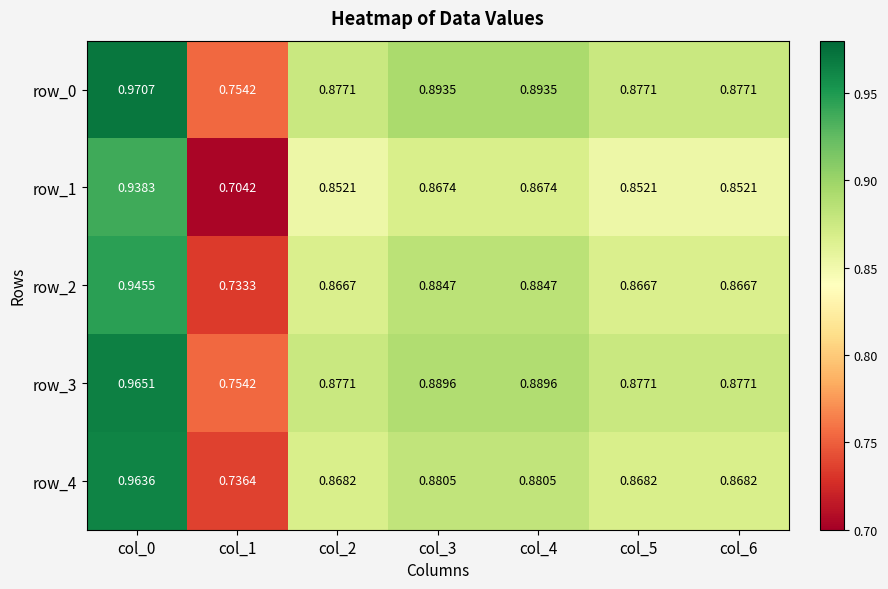

Count the row_3 values in the range 0 to 1.

7